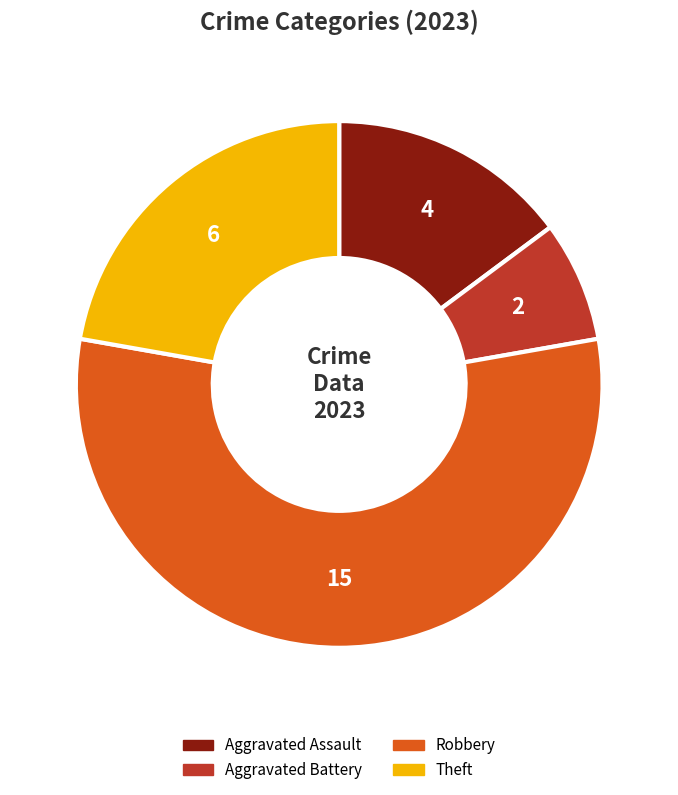

True or false: Aggravated Battery accounts for 7% of the total.

True